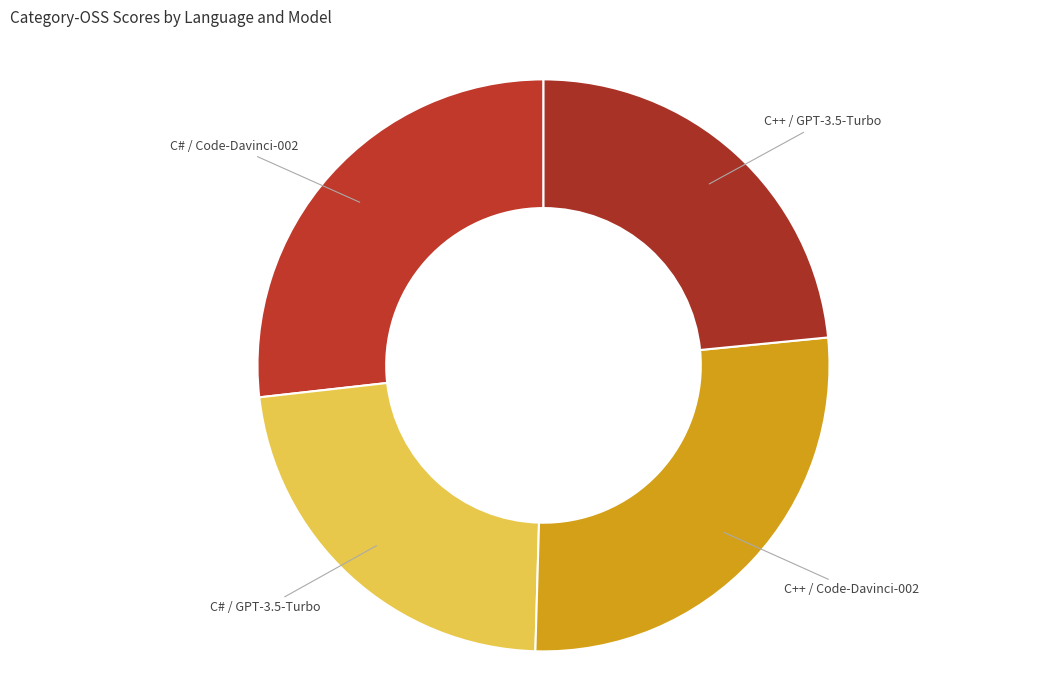

How many segments does this pie chart have?

4